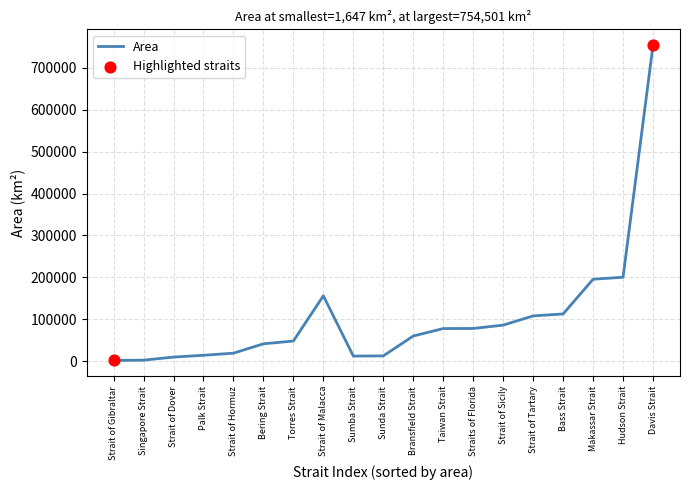

Approximately how many times larger is the value at Taiwan Strait compared to Strait of Malacca?

0.5